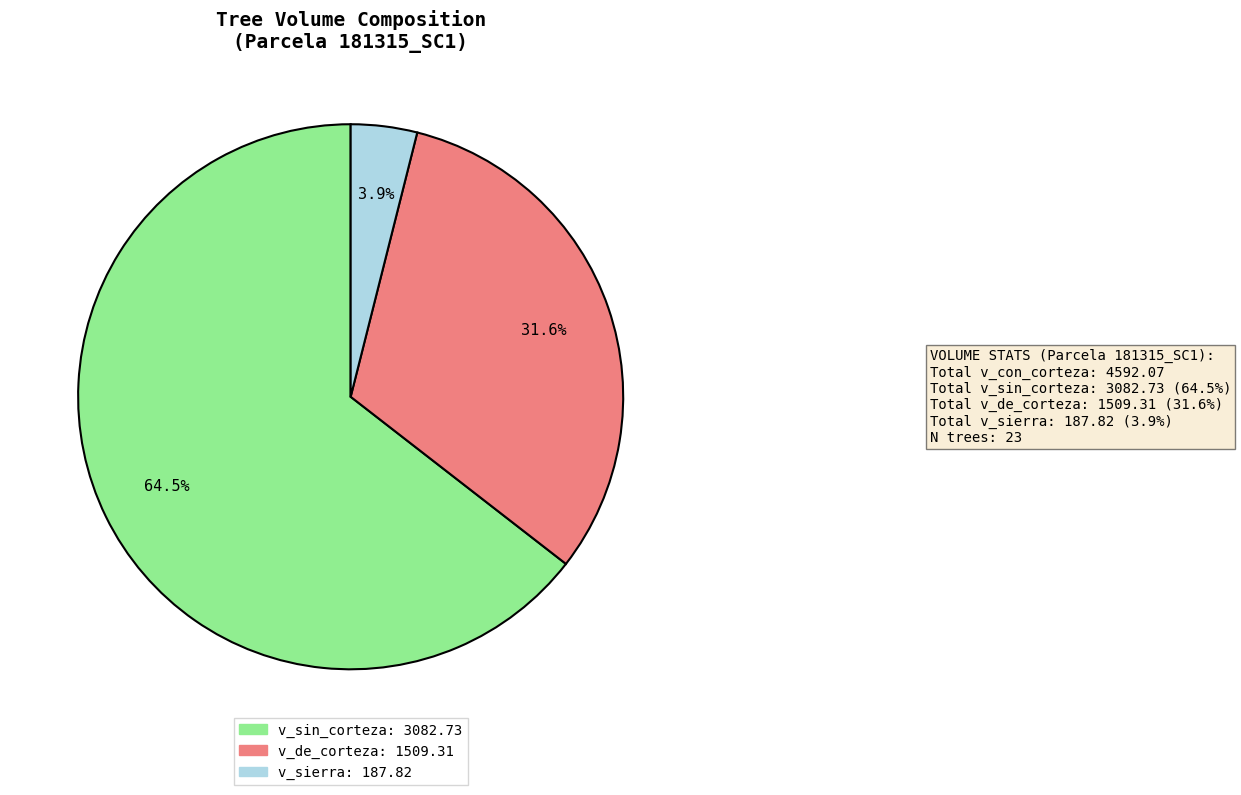

Does any single category account for the majority?

Yes